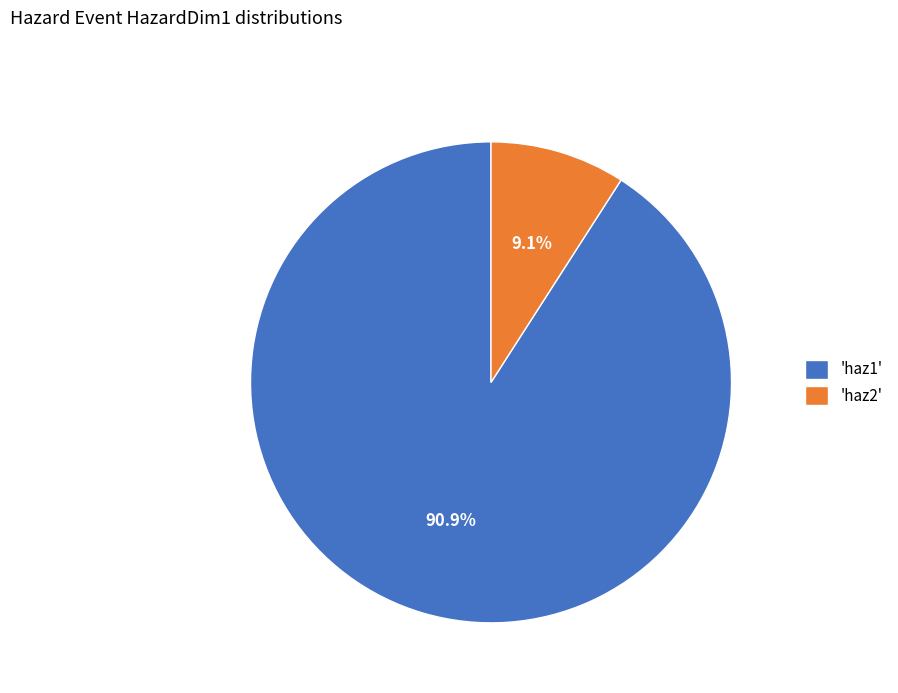

Does 'haz2' represent more than half of the total?

No